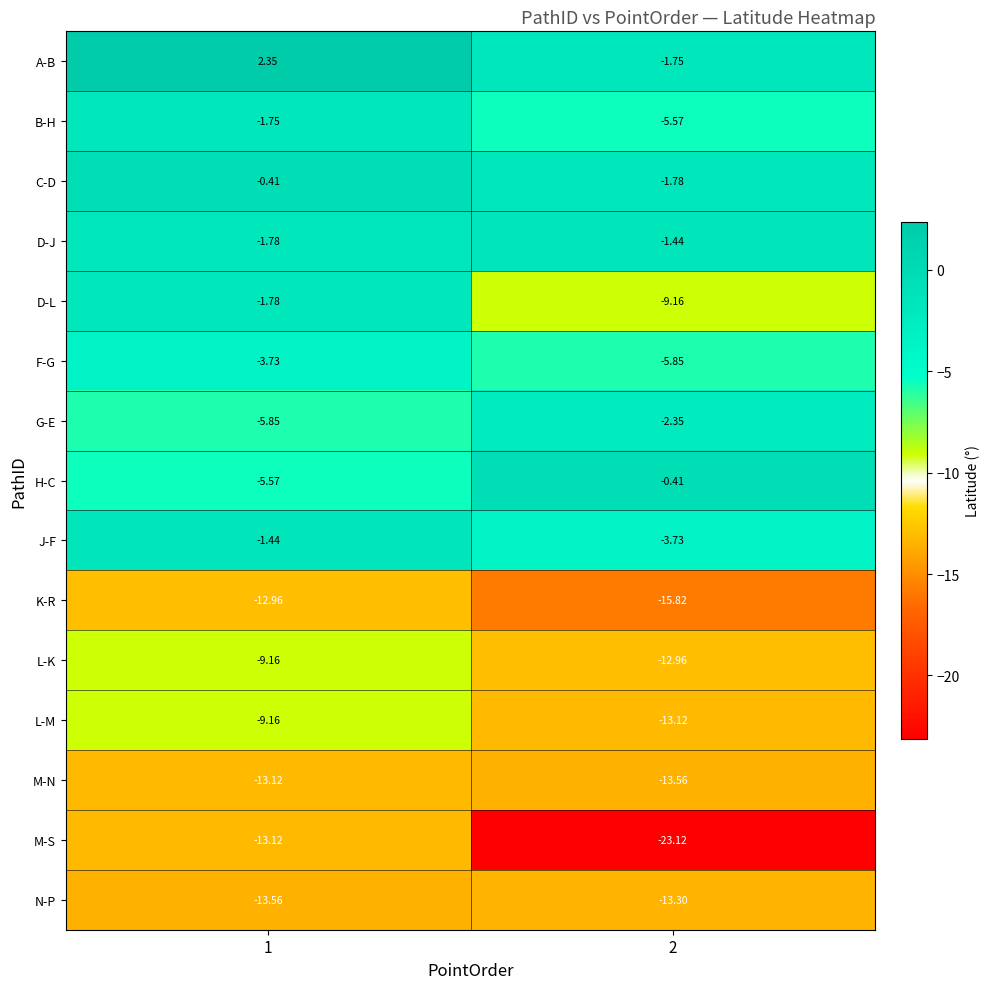

Between 1 and 2, which series saw the biggest shift?

M-S